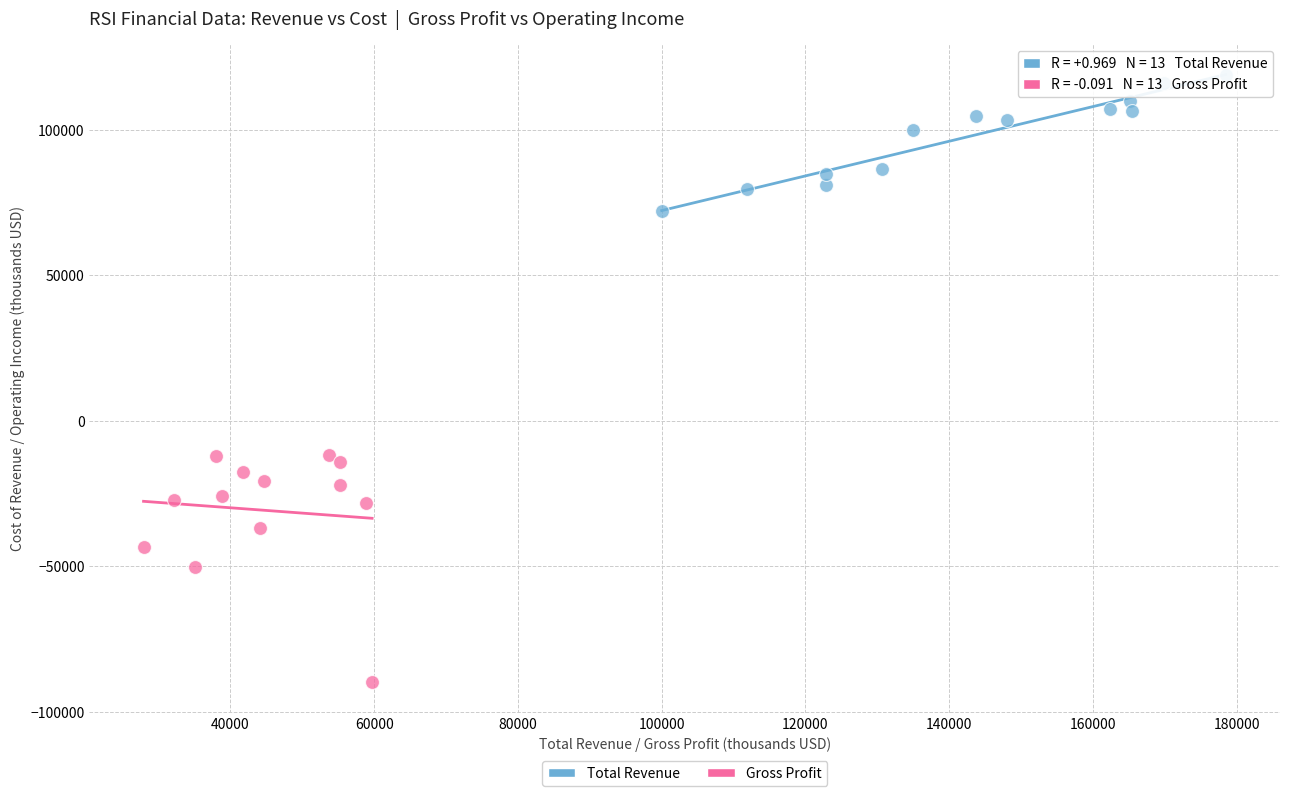

Which series has the largest Y range (max minus min)?

Gross Profit